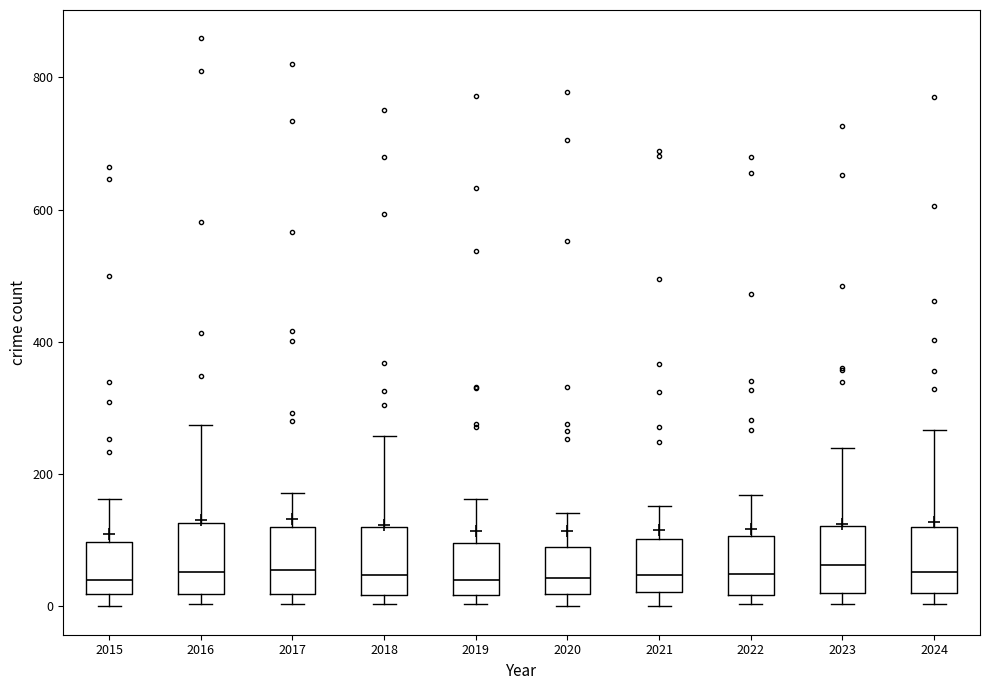

Reading left to right, read every box against the y-axis: the position of its median line, the range the box covers, and the ends of its whiskers. The values are not printed on the chart, so give them approximately, as read against the axis.

2015: median 40, box 20 to 100, whiskers 0 to 160
2016: median 60, box 20 to 120, whiskers 0 to 280
2017: median 60, box 20 to 120, whiskers 0 to 180
2018: median 40, box 20 to 120, whiskers 0 to 260
2019: median 40, box 20 to 100, whiskers 0 to 160
2020: median 40, box 20 to 80, whiskers 0 to 140
2021: median 40, box 20 to 100, whiskers 0 to 160
2022: median 40, box 20 to 100, whiskers 0 to 160
2023: median 60, box 20 to 120, whiskers 0 to 240
2024: median 60, box 20 to 120, whiskers 0 to 260